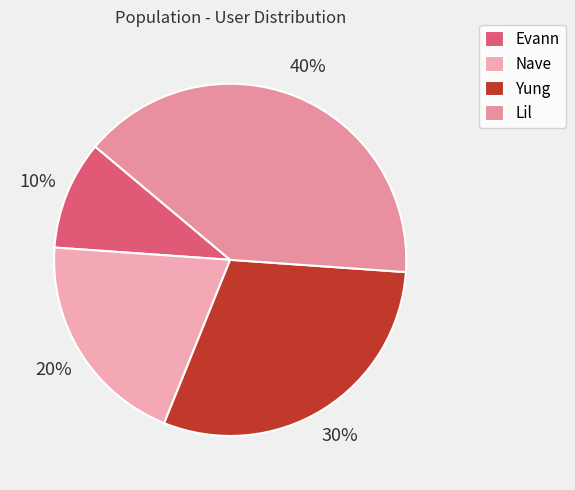

To the nearest percent, what is the difference between the largest and smallest slice percentages?

30%